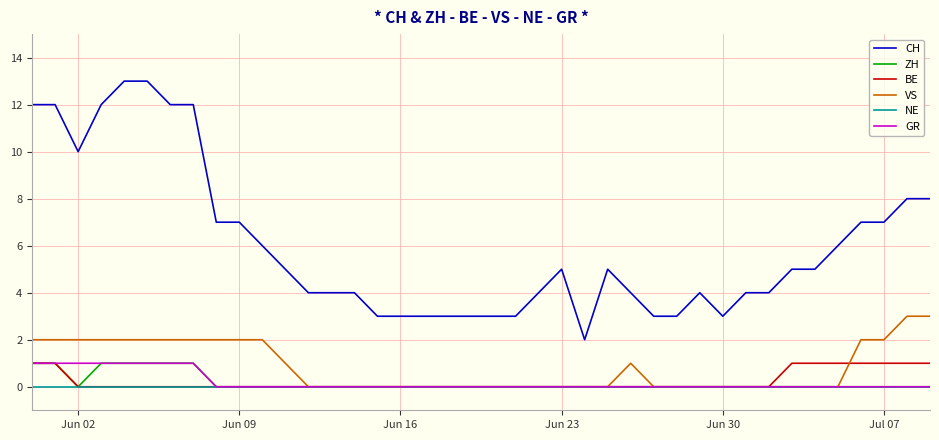

Which series has the largest range (max minus min)?

CH